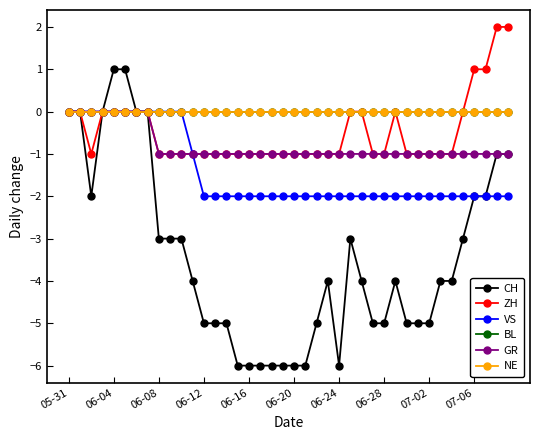

How many lines are shown in the chart?

6